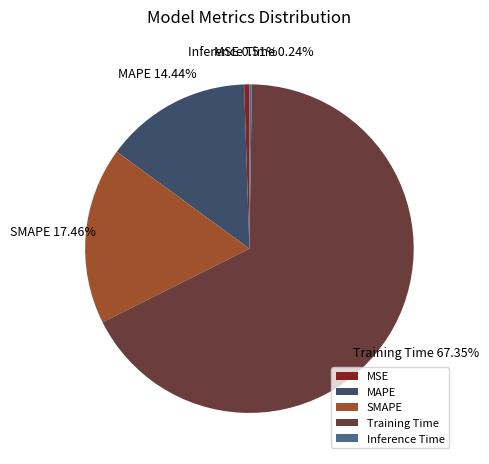

To the nearest percent, what is the difference between the MSE and Training Time slice percentages?

67%